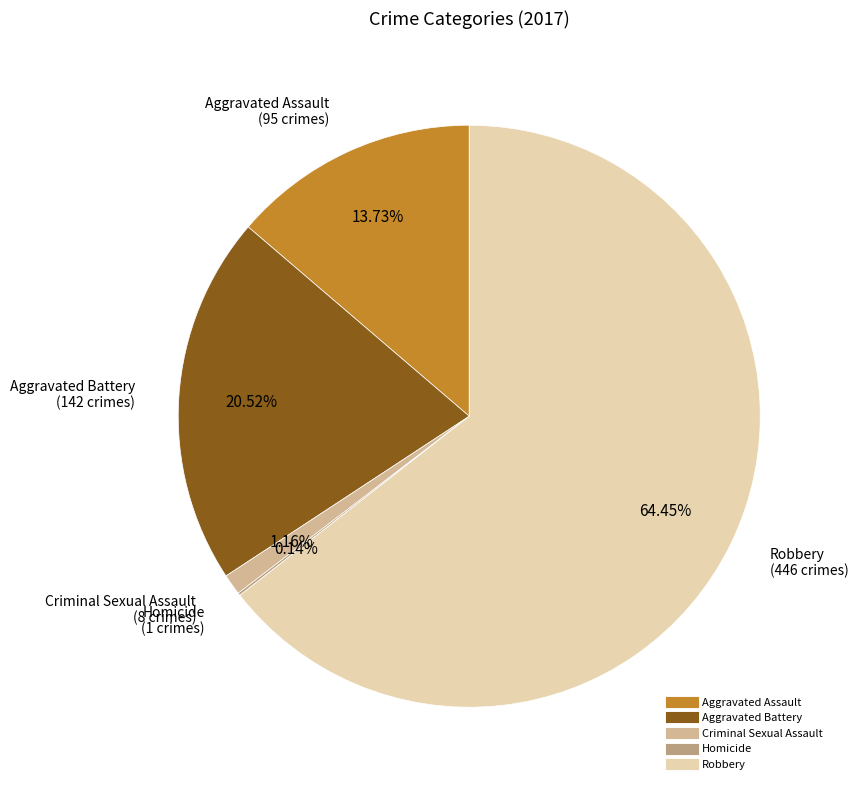

Do Aggravated Assault and Criminal Sexual Assault together represent more than half of the pie?

No